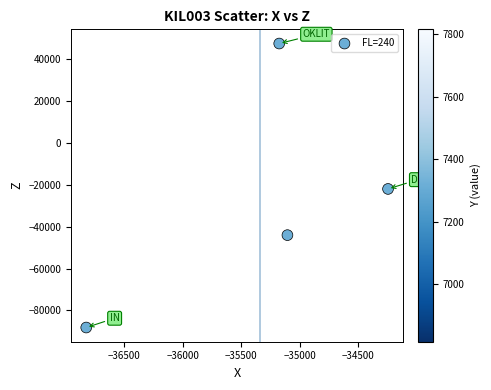

What Y value in the scatter plot is closest to -20320?

-21950.0